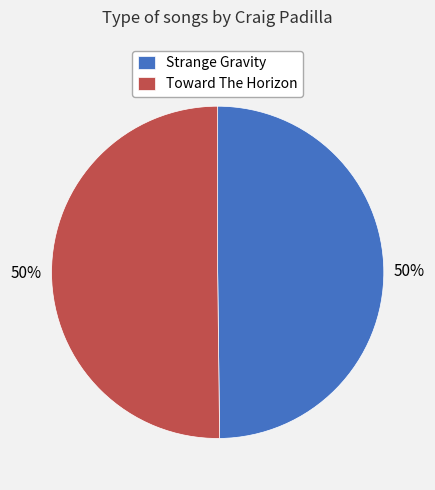

To the nearest percent, what portion does Toward The Horizon represent?

50%